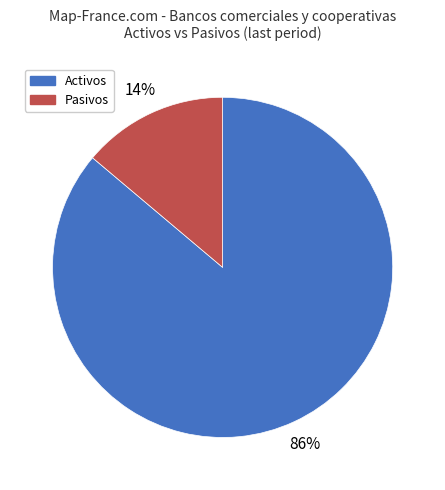

Does any single category account for the majority?

Yes